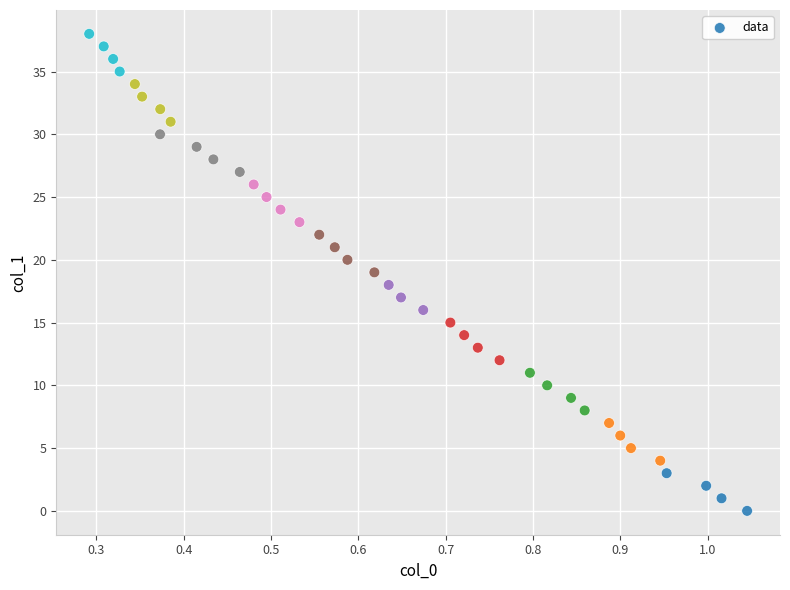

What is the range of Y values (max minus min)?

38